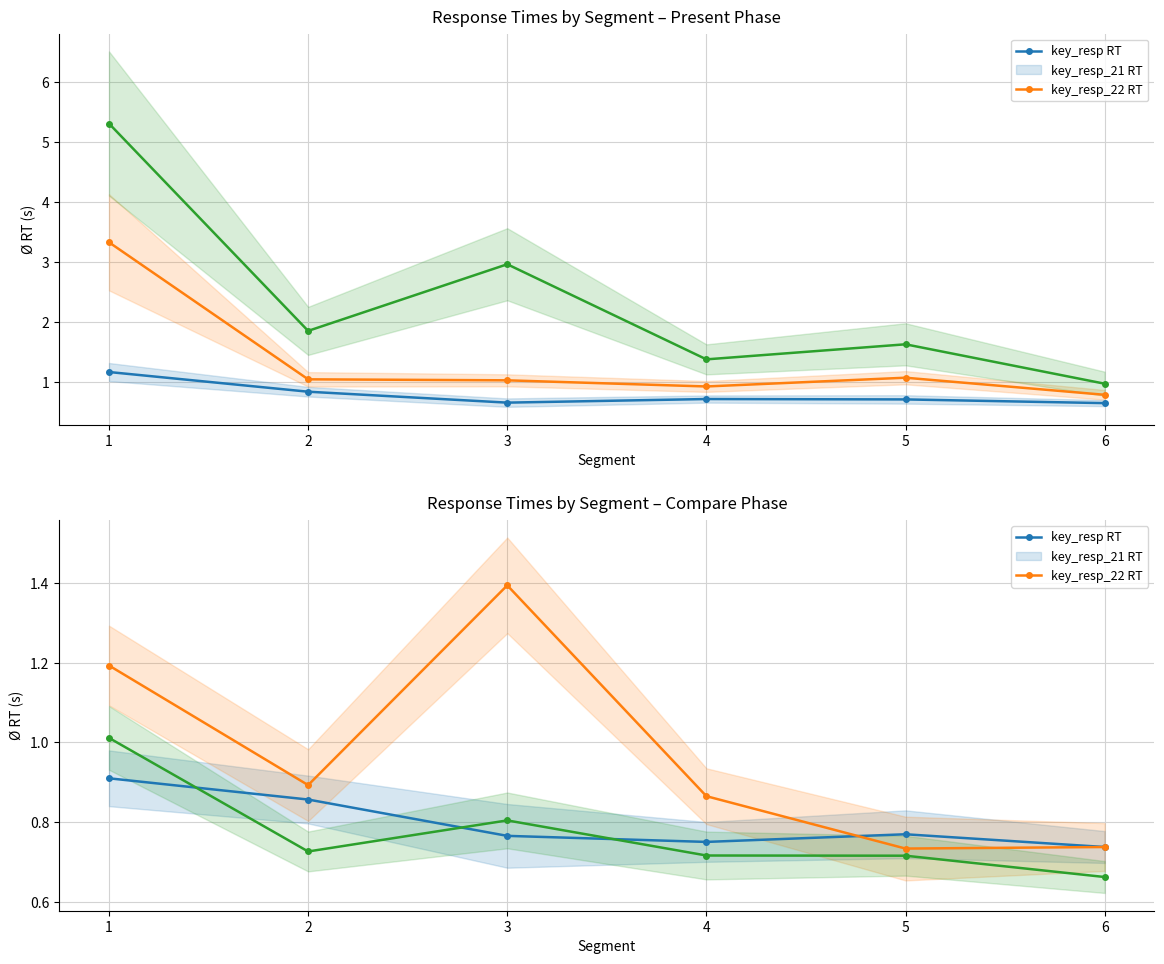

Which series has the largest total across all categories?

key_resp_21 RT